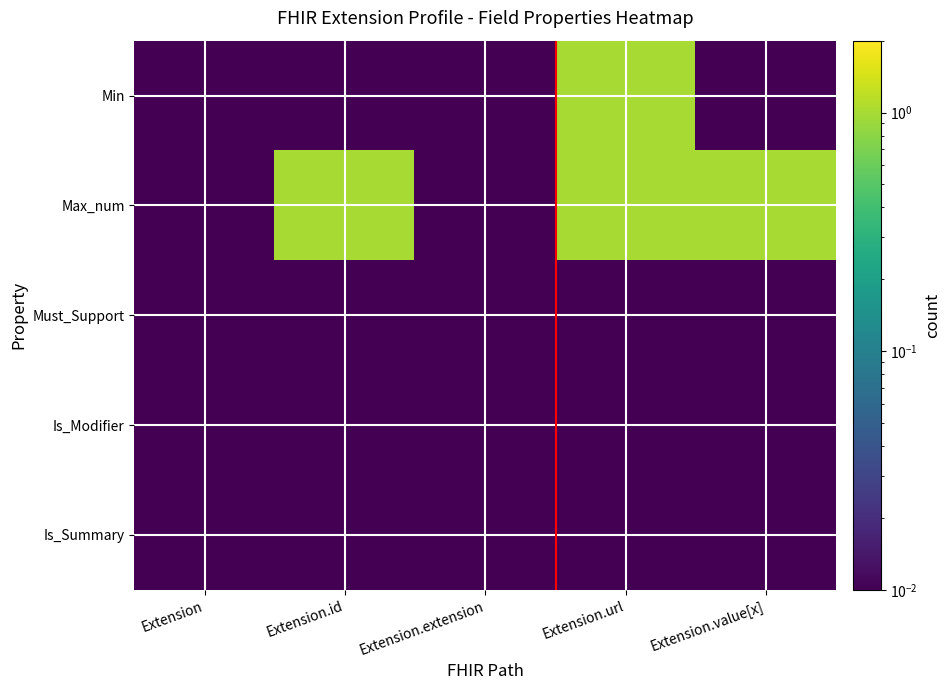

Count the number of categories in the chart.

5